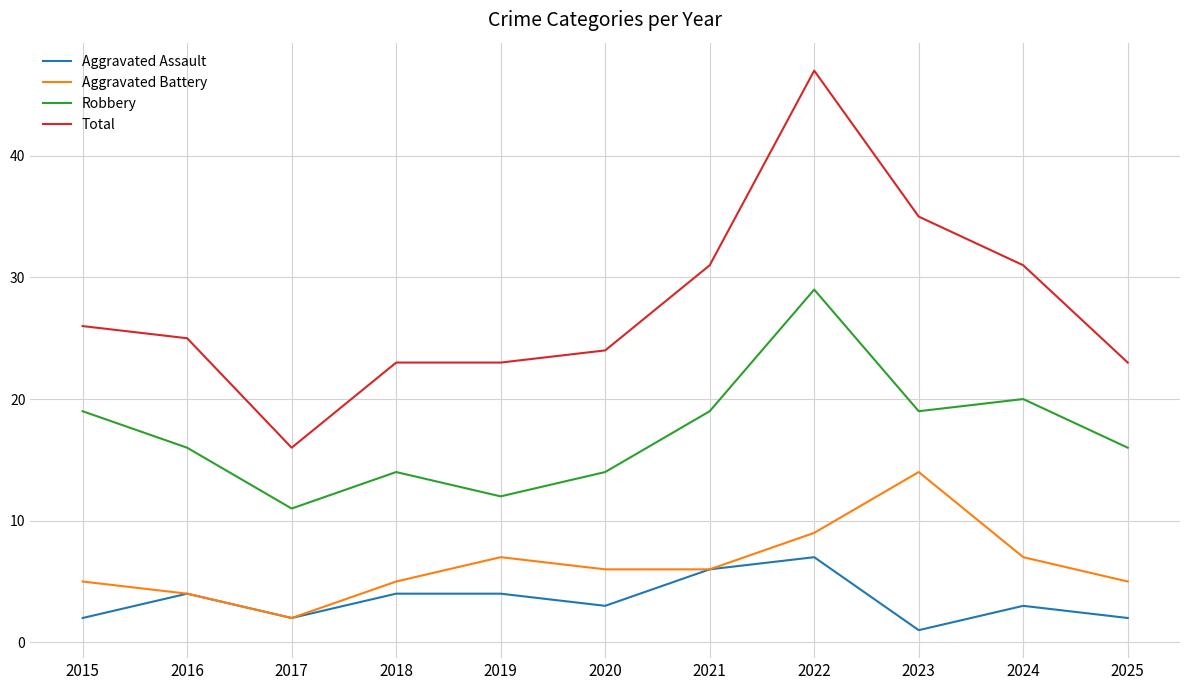

At which label is Robbery closest to 20?

2024